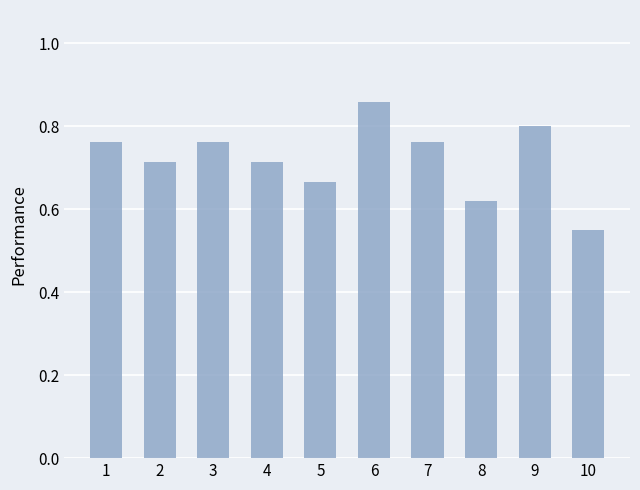

True or false: the data shows 0.5 at 7.

False